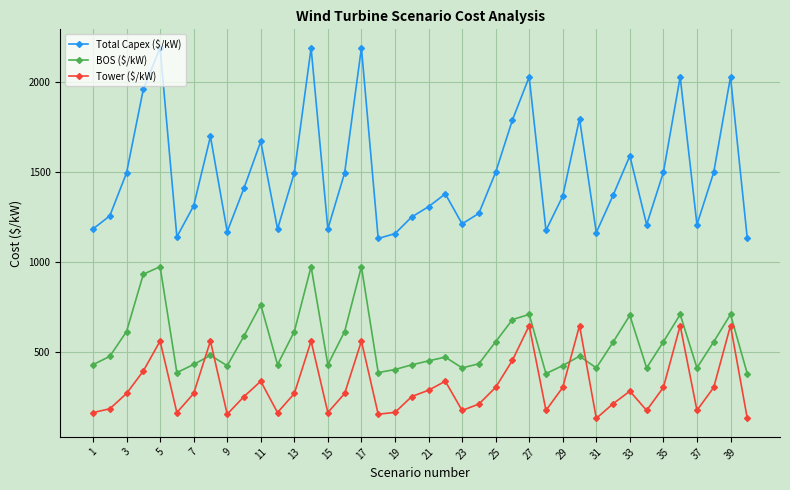

What is the smallest value displayed?

134.0